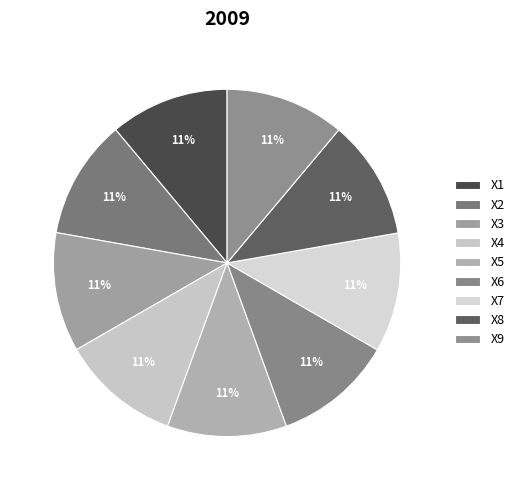

Count the number of slices in the pie.

9